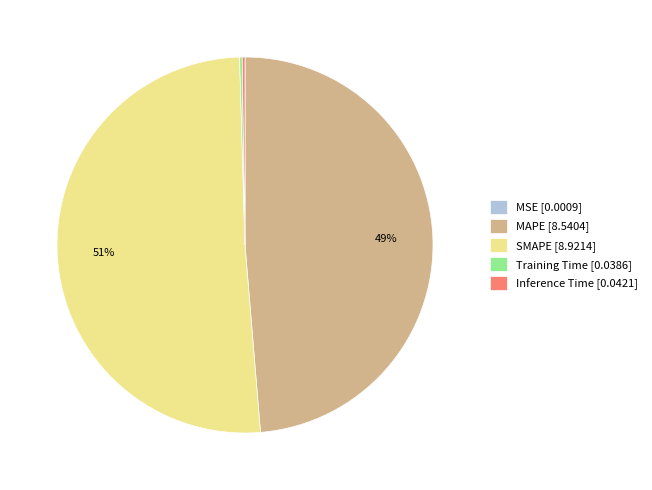

True or false: MAPE [8.5404] accounts for 49% of the total.

True